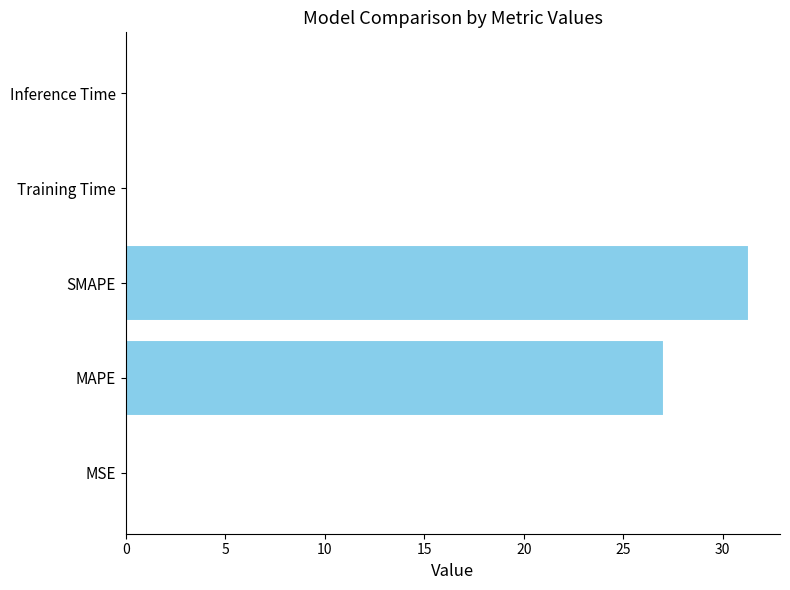

The value at Inference Time is 0.0. True or false?

True